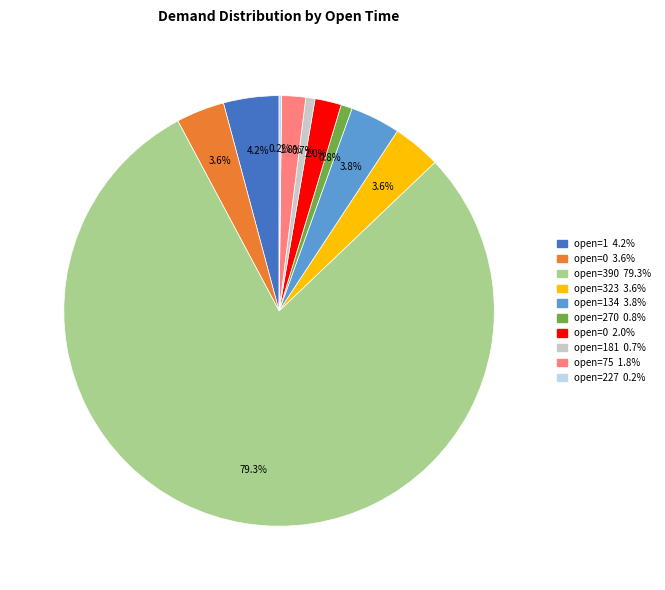

Is there a majority slice in this chart?

Yes